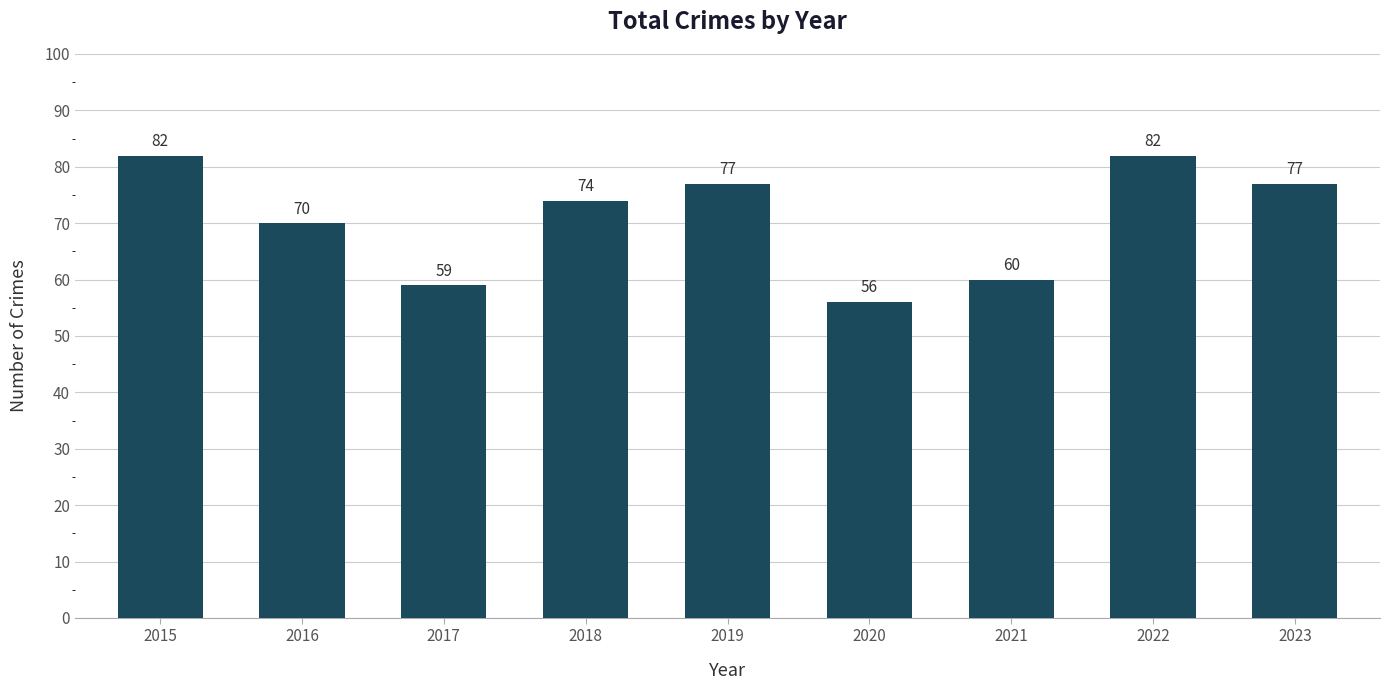

What is the maximum value shown in the chart?

82